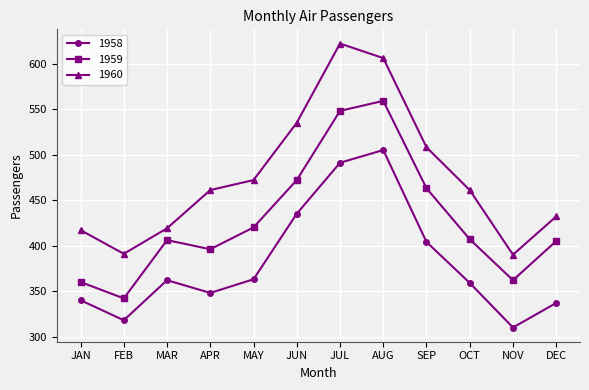

What is the label of the 3rd point from the left?

MAR